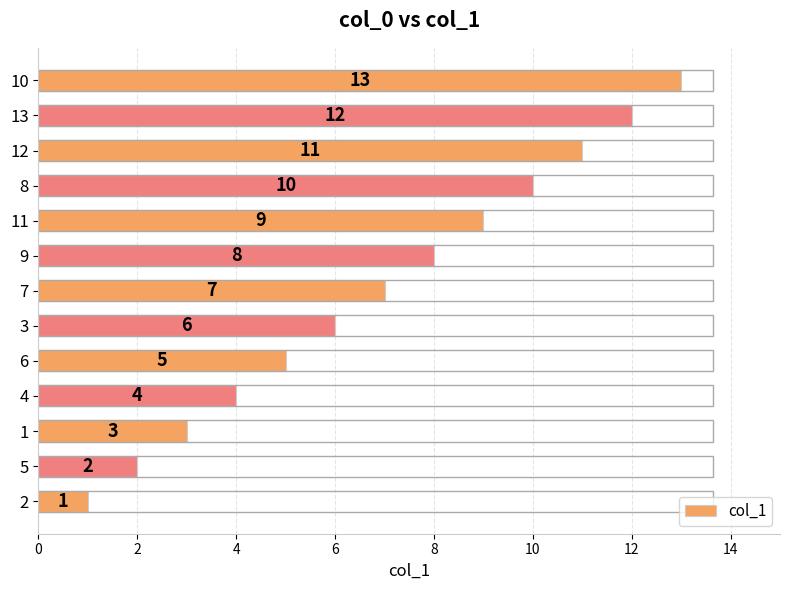

What is the maximum value shown in the chart?

13